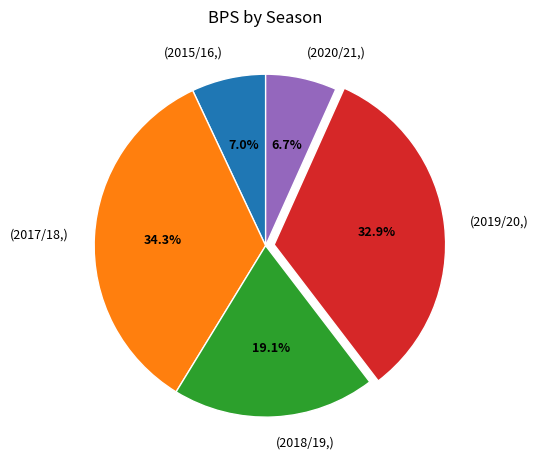

What is the largest slice in the pie chart?

(2017/18,)